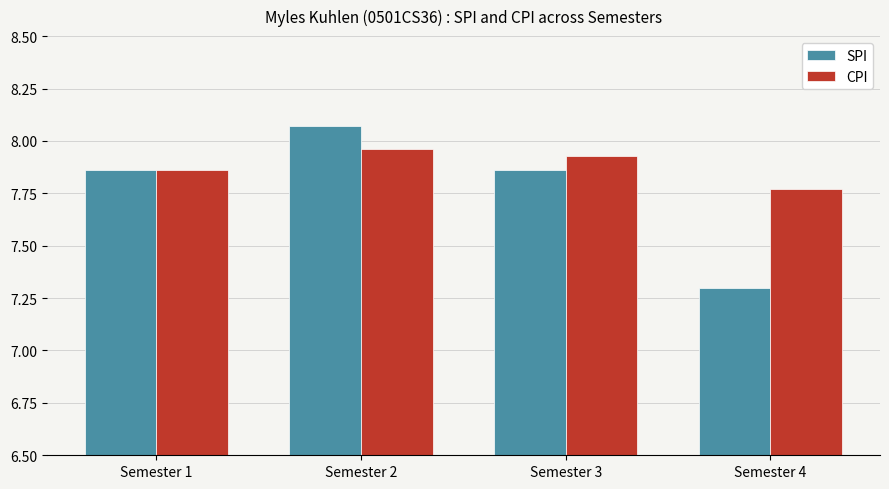

The CPI series shows 4.5 at Semester 3. True or false?

False